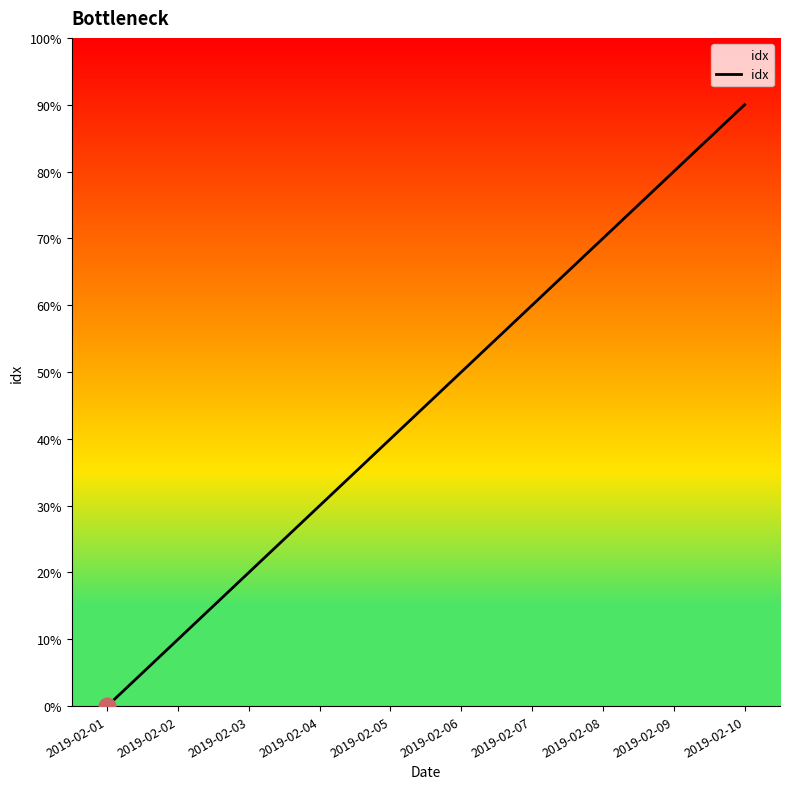

Is this an area chart (filled region under the line)?

Yes